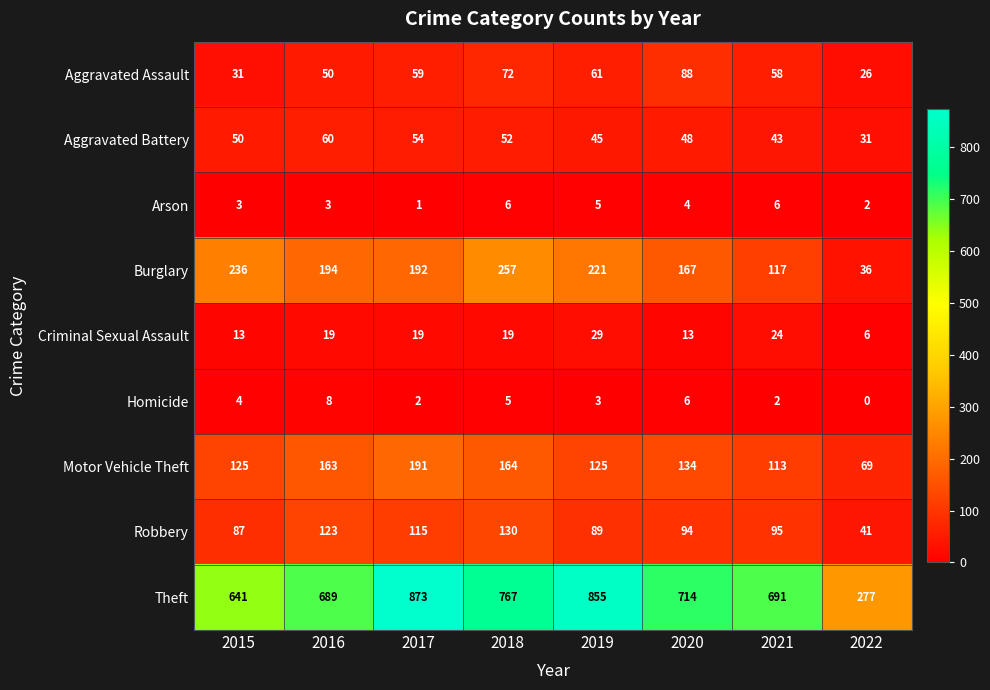

What value does the Homicide series have at 2015?

4